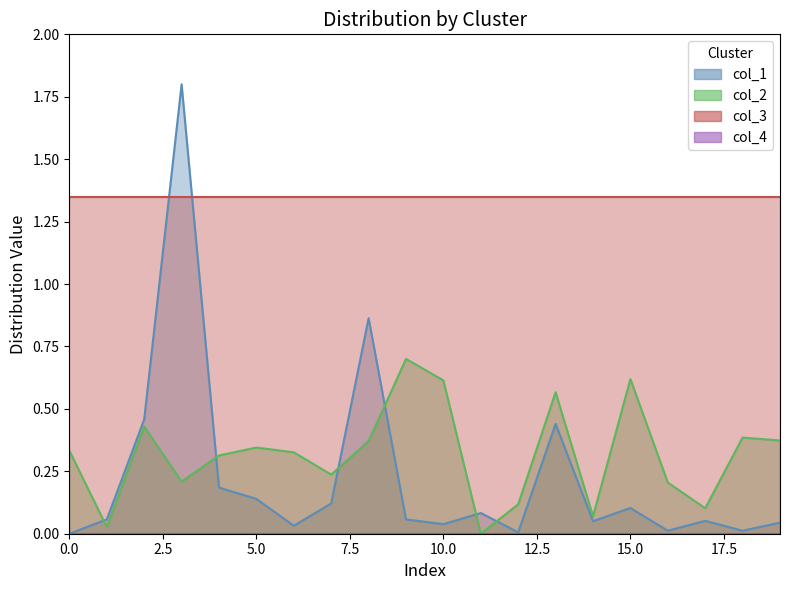

The col_3 series shows 2.2 at 5.0. True or false?

False